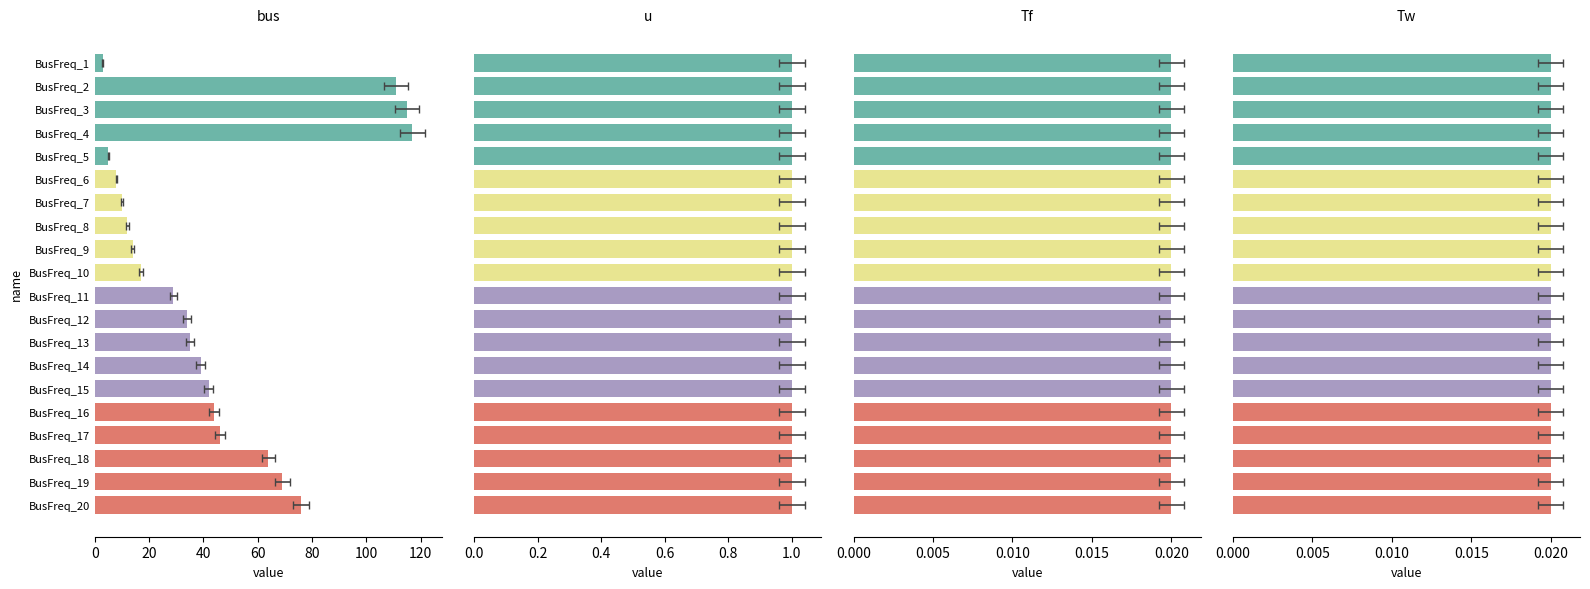

Which series has the largest total across all categories?

bus